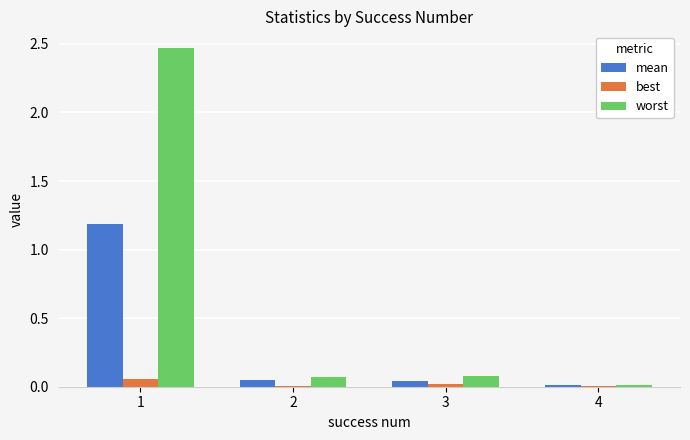

Are the bars horizontal?

No